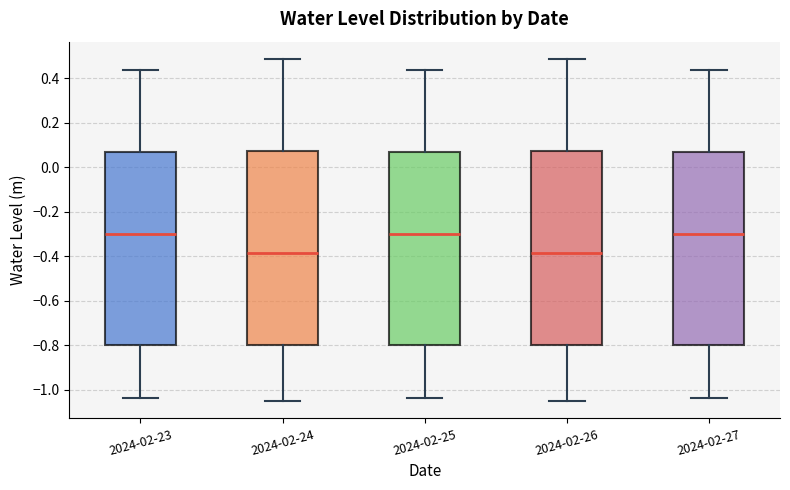

Reading left to right, transcribe this box plot: for each box, give where its median line is, the range the box spans, and where its two whiskers end, as read against the y-axis. The values are not printed on the chart, so give them approximately, as read against the axis.

2024-02-23: median -0.30, box -0.80 to 0.06, whiskers -1.04 to 0.44
2024-02-24: median -0.38, box -0.80 to 0.08, whiskers -1.06 to 0.48
2024-02-25: median -0.30, box -0.80 to 0.06, whiskers -1.04 to 0.44
2024-02-26: median -0.38, box -0.80 to 0.08, whiskers -1.06 to 0.48
2024-02-27: median -0.30, box -0.80 to 0.06, whiskers -1.04 to 0.44